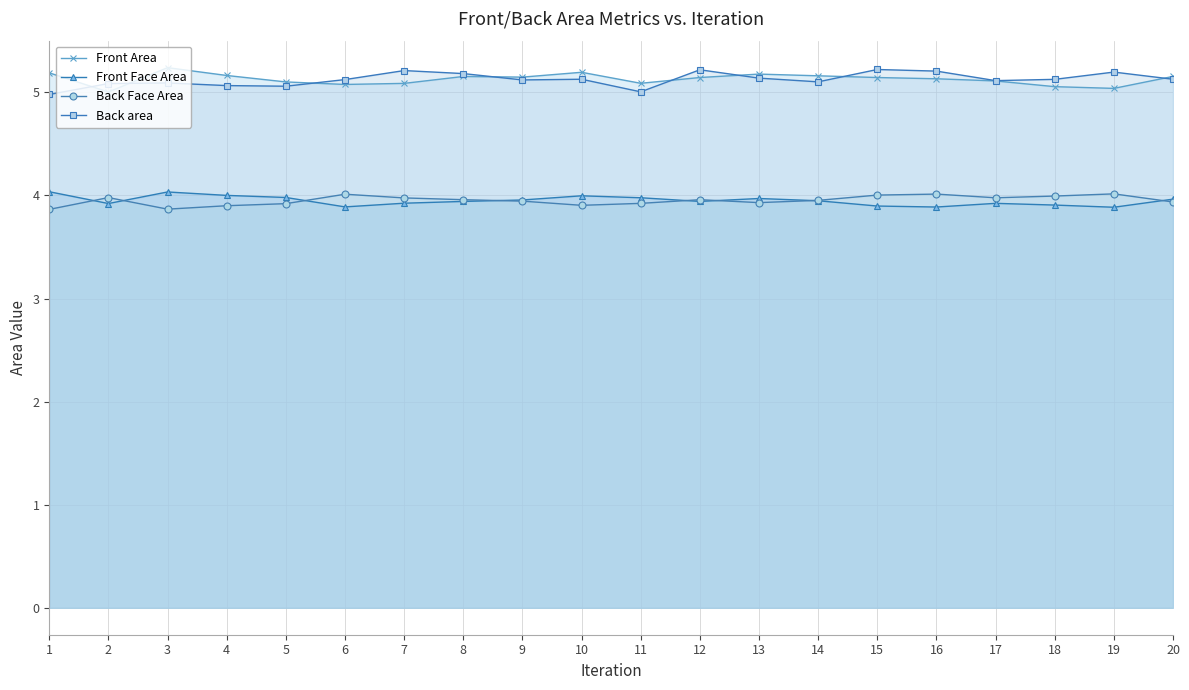

What is the difference between the highest and lowest values at 20?

1.2